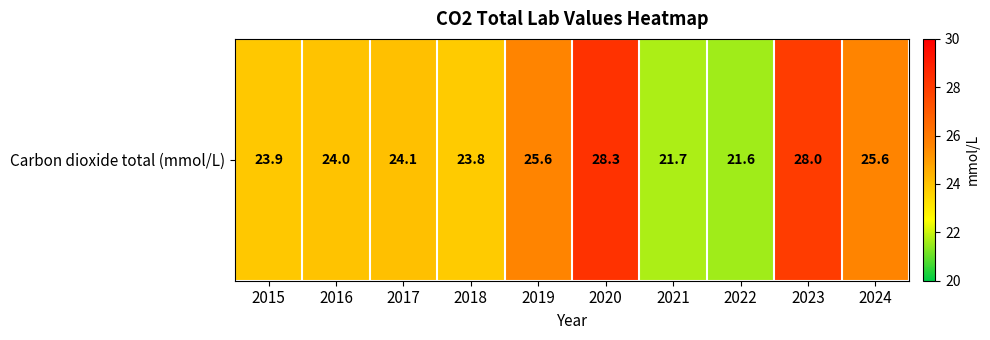

What is the minimum value shown in the chart?

21.6